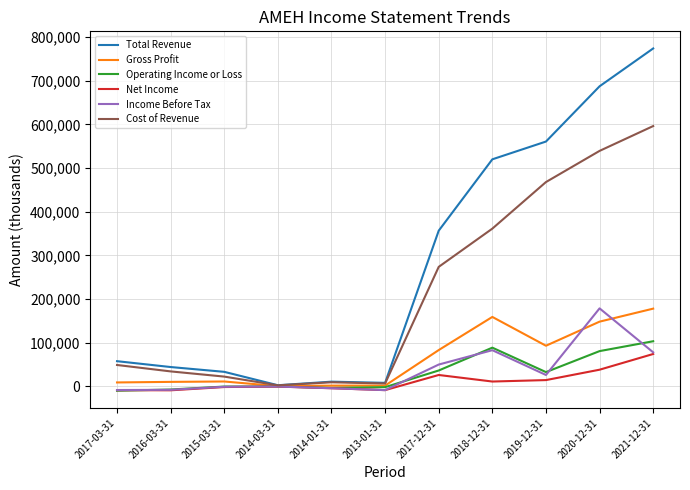

Which series has the largest total across all categories?

Total Revenue